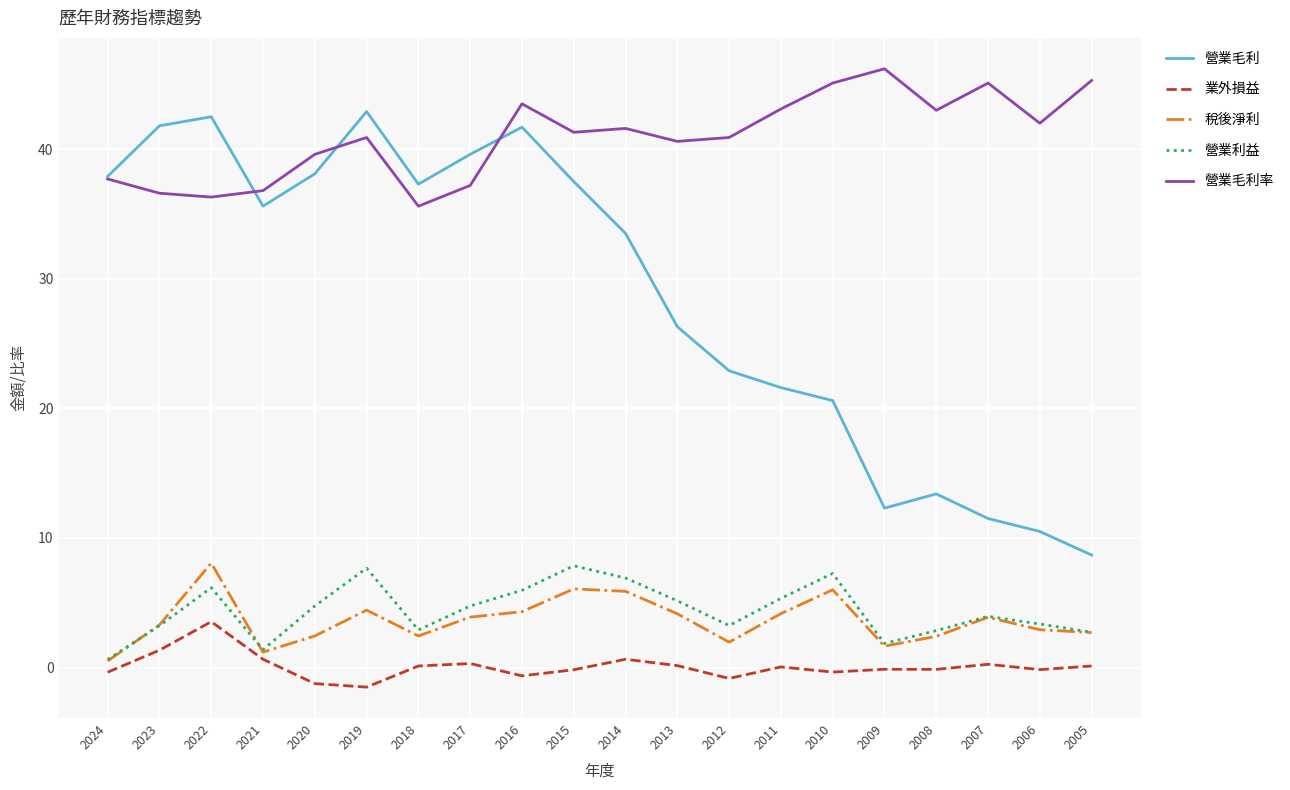

What is the sum of all 營業利益 values?

87.9